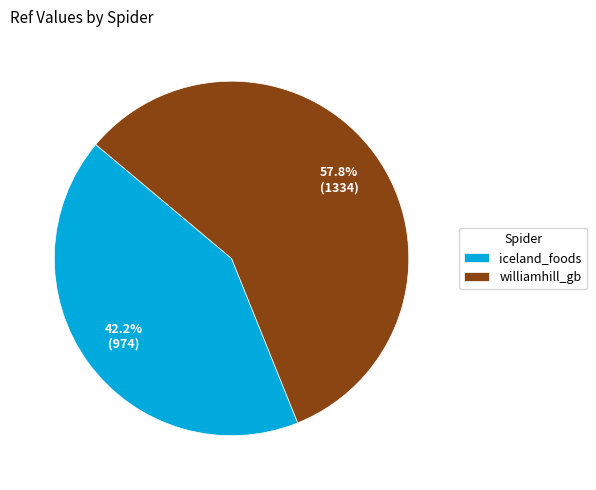

Combined, do iceland_foods and williamhill_gb account for over 50%?

Yes